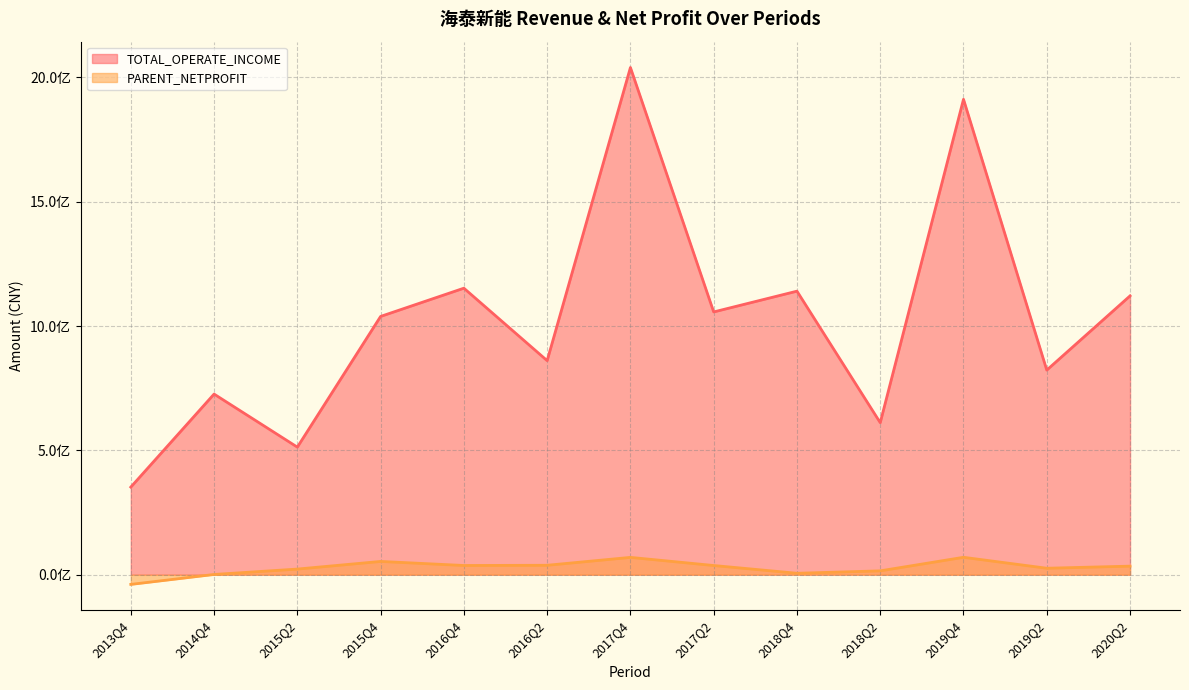

Count the number of categories in the chart.

13